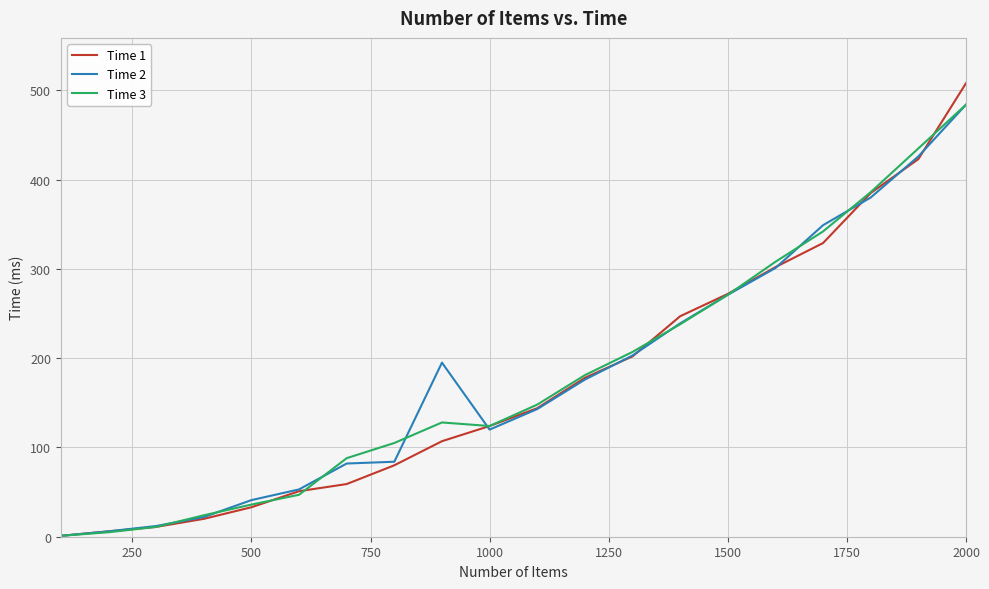

True or false: Time 1 has more than 1 interior local peaks.

False